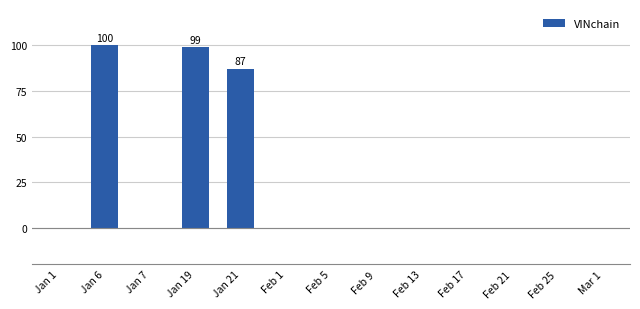

Reading left to right, extract all data points from this chart.

0	100	0	99	87	0	0	0	0	0	0	0	0